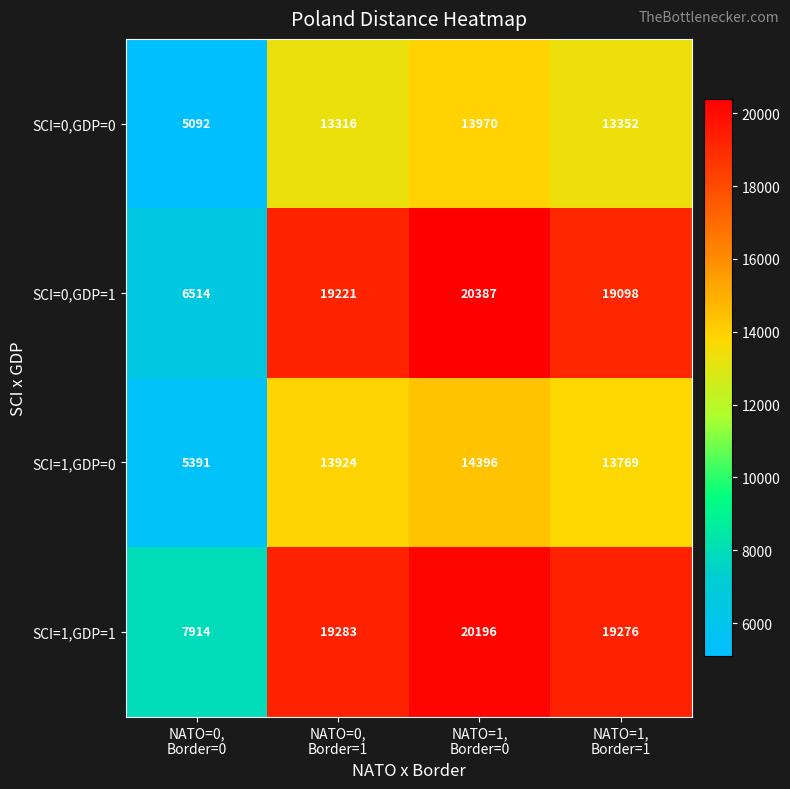

Rank the series by their maximum value, from highest to lowest.

SCI=0,GDP=1, SCI=1,GDP=1, SCI=1,GDP=0, SCI=0,GDP=0